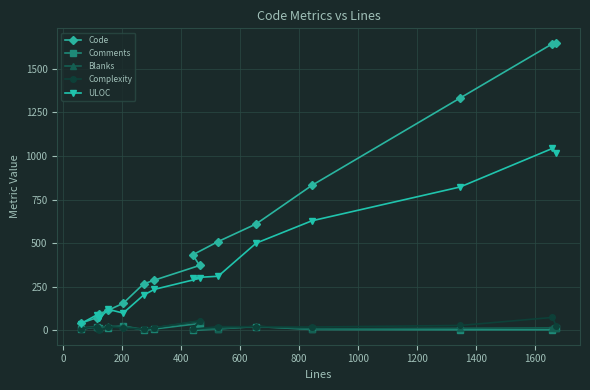

Which series has the largest range (max minus min)?

Code